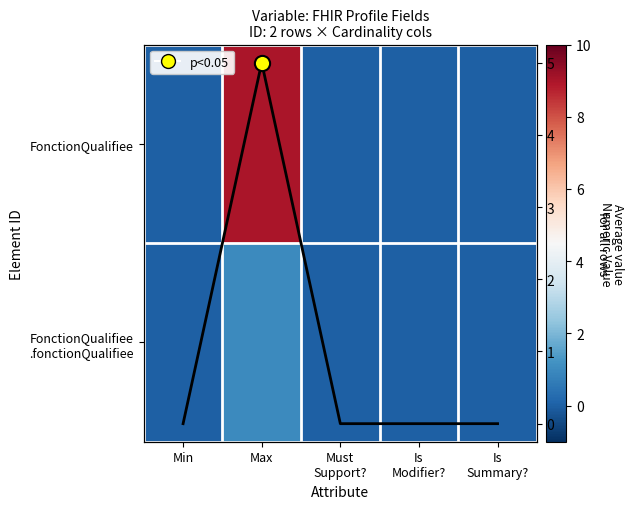

What is the difference between the maximum and second lowest values in the Column Mean series?

5